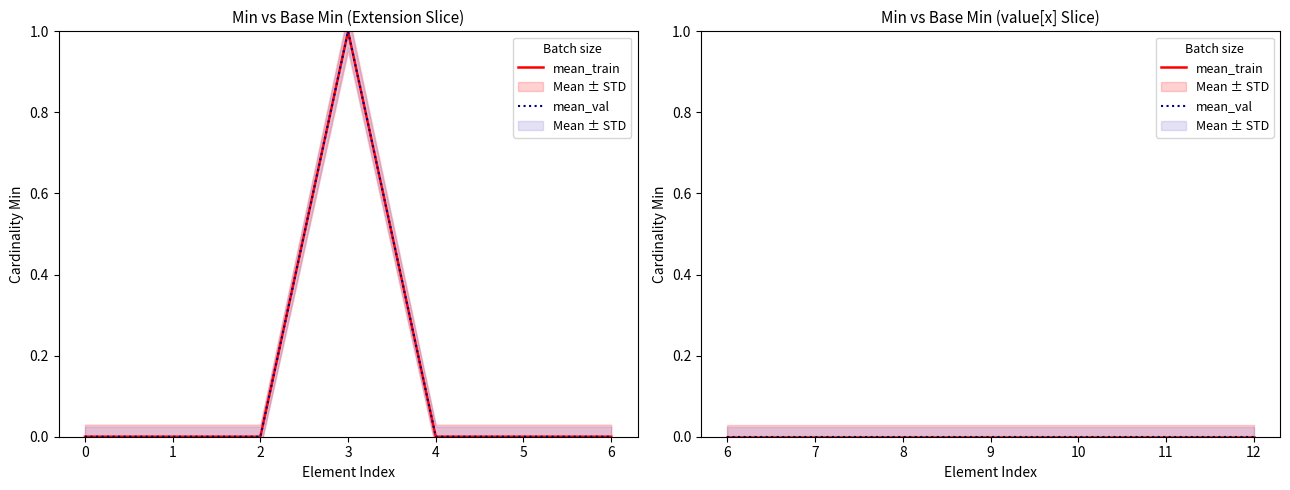

In Min, how many points are higher than both neighbors (excluding endpoints)?

1